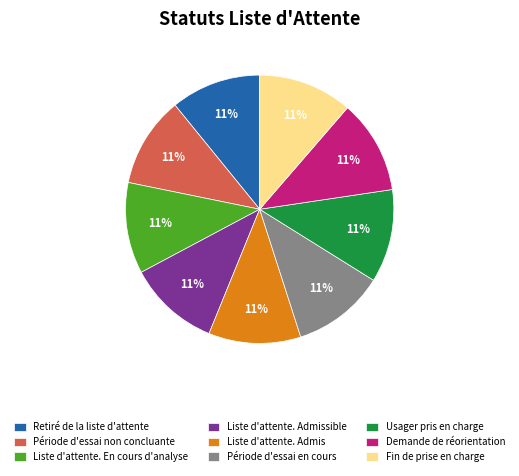

To the nearest percent, what percentage of the pie is Retiré de la liste d'attente?

11%